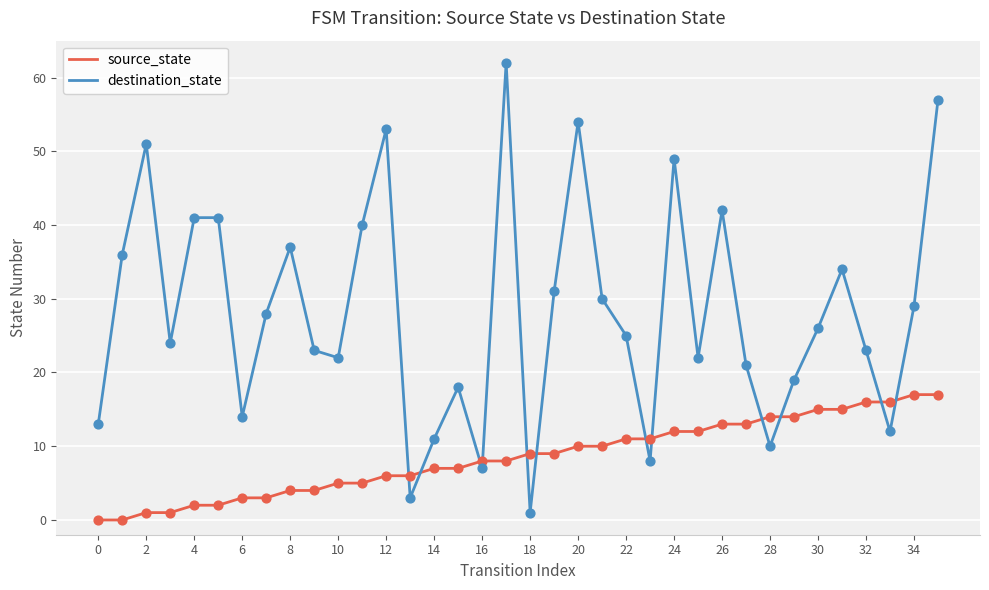

What are all the series names shown in the legend?

source_state, destination_state